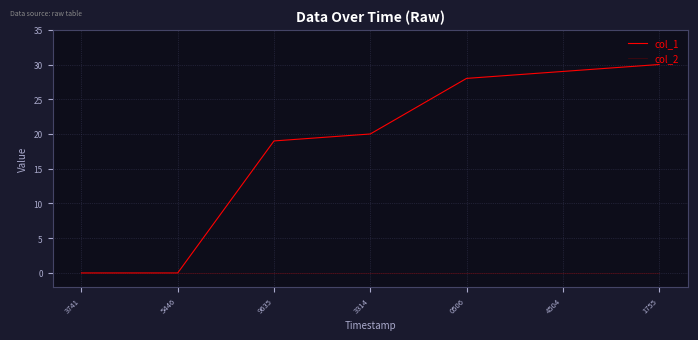

Reading left to right, list all the values displayed in this chart.

col_1: 3741=0	5446=0	9635=19	3314=20	0506=28	4504=29	1755=30
col_2: 3741=0	5446=0	9635=0	3314=0	0506=0	4504=0	1755=0